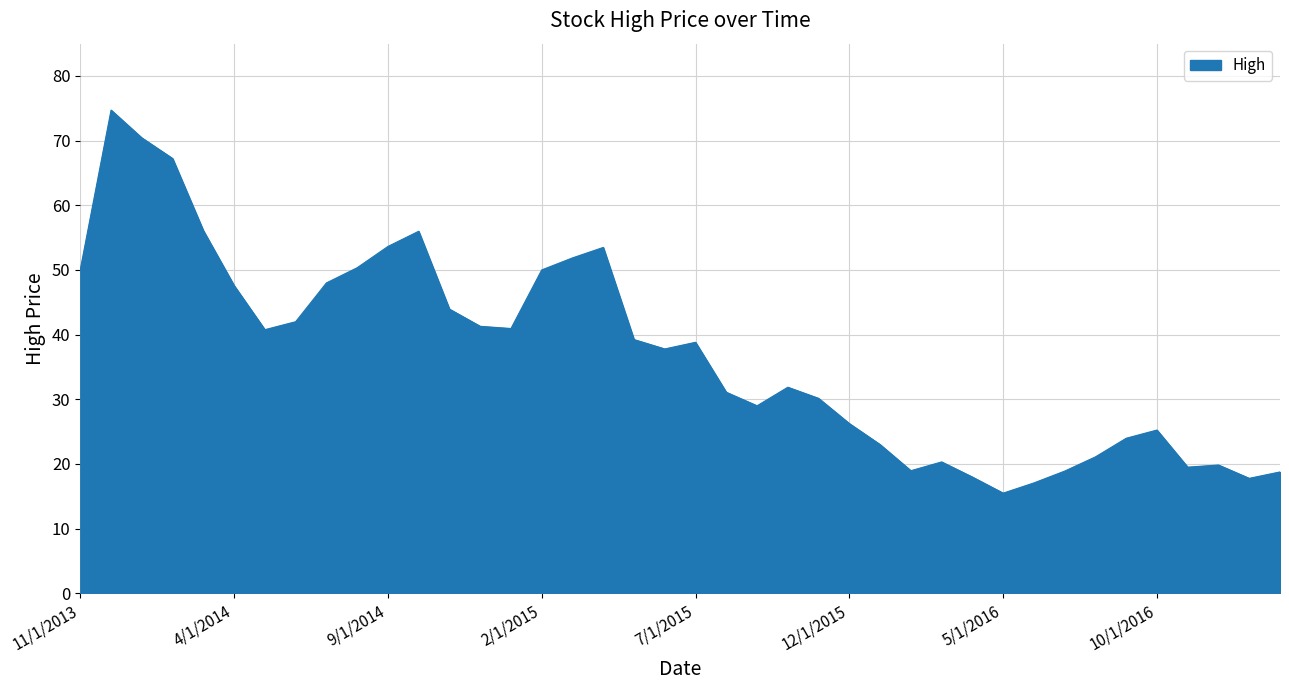

What is the minimum value shown in the chart?

15.5